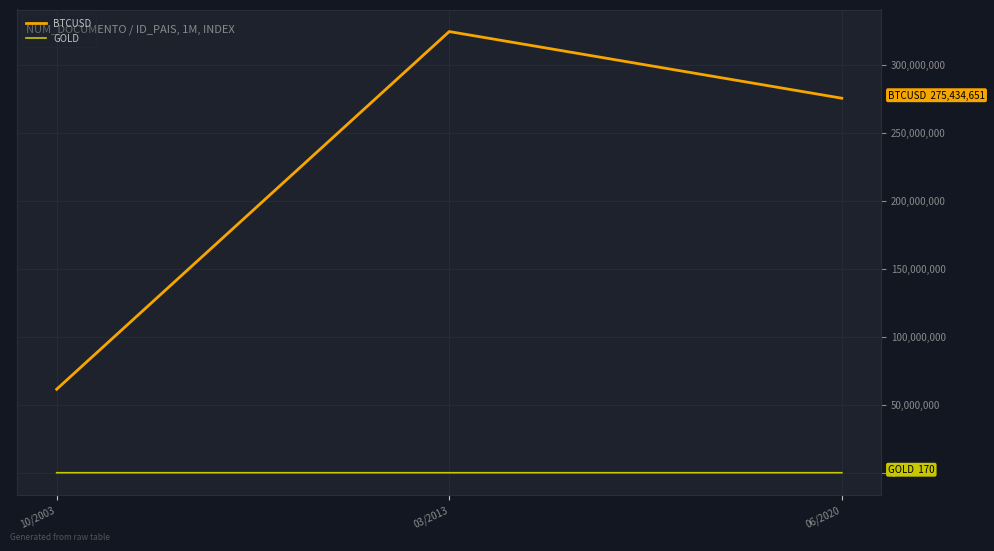

At how many categories does at least one series exceed 169932877?

2